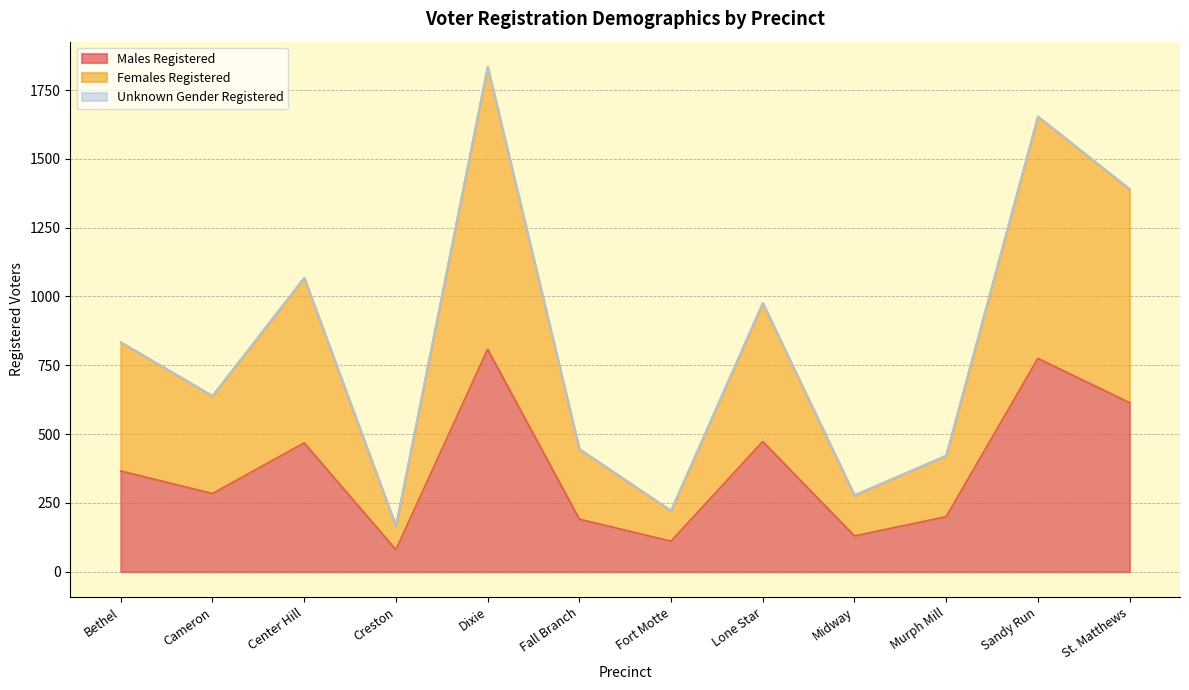

True or false: Females Registered and Males Registered cross at least once.

False